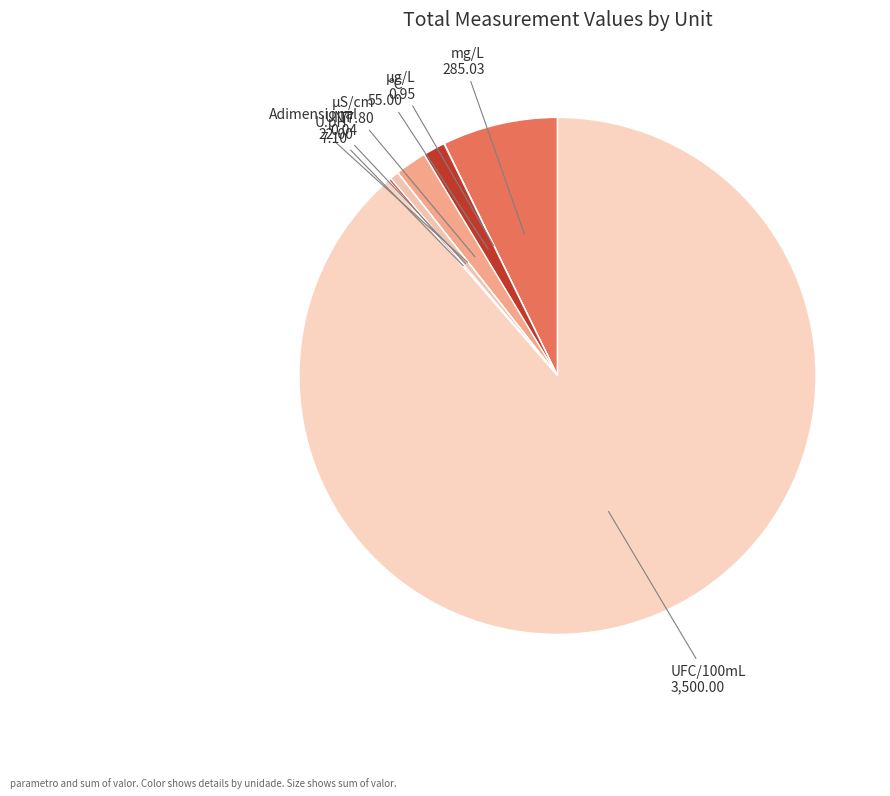

Combined, do UNT and mg/L account for over 50%?

No